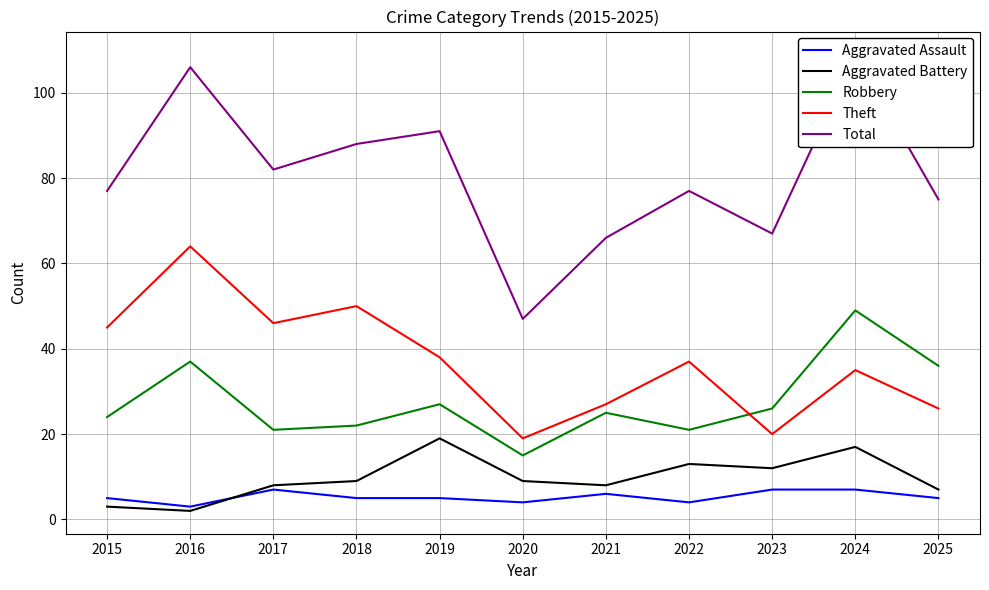

What is the value of the Theft point at the 4th from the left?

50